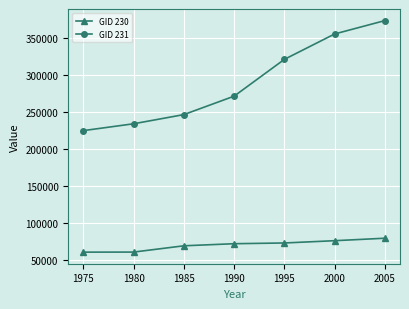

At how many categories does at least one series exceed 239175?

5